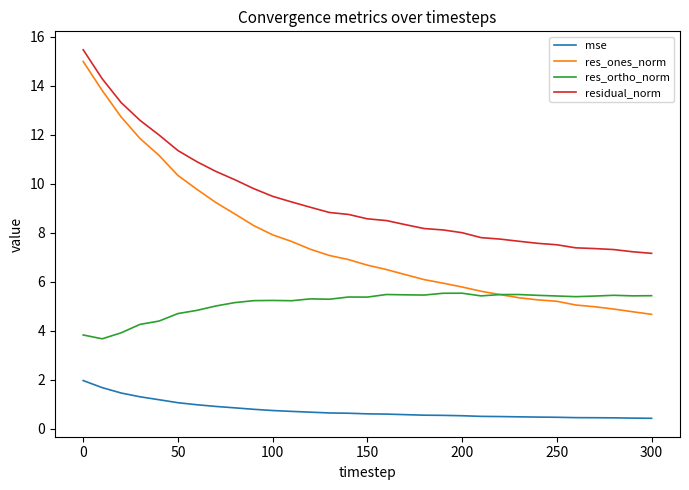

What is the highest value of the res_ones_norm series?

15.0